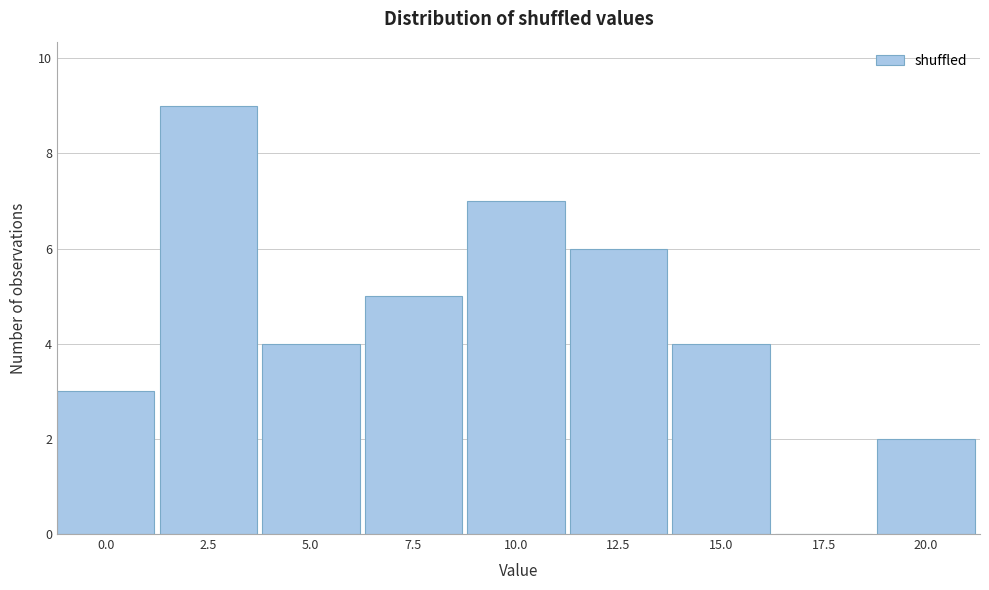

Reading left to right, transcribe all the data shown in this chart.

0.0=3	2.5=9	5.0=4	7.5=5	10.0=7	12.5=6	15.0=4	17.5=0	20.0=2